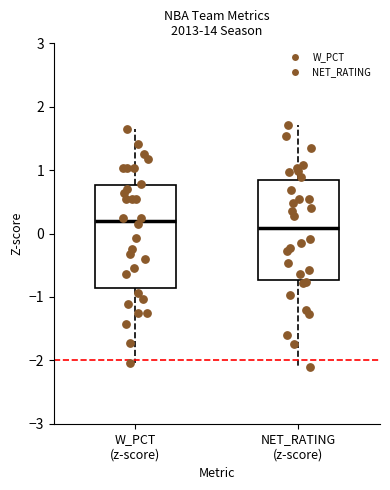

Where does the lower whisker of the box for W_PCT (z-score) end on the y-axis? The values are not printed on the chart, so give them approximately, as read against the axis.

-2.0